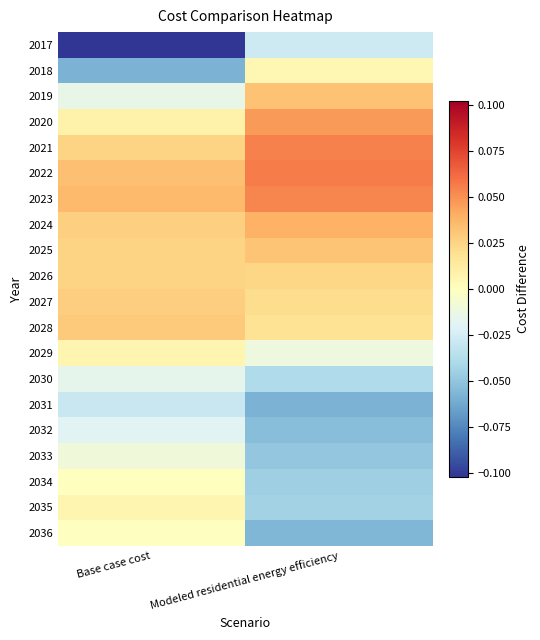

Reading left to right, transcribe all the data shown in this chart.

2017: Base case cost=-0.1	Modeled residential energy efficiency=-0.0
2018: Base case cost=-0.1	Modeled residential energy efficiency=0.0
2019: Base case cost=-0.0	Modeled residential energy efficiency=0.0
2020: Base case cost=0.0	Modeled residential energy efficiency=0.0
2021: Base case cost=0.0	Modeled residential energy efficiency=0.1
2022: Base case cost=0.0	Modeled residential energy efficiency=0.1
2023: Base case cost=0.0	Modeled residential energy efficiency=0.1
2024: Base case cost=0.0	Modeled residential energy efficiency=0.0
2025: Base case cost=0.0	Modeled residential energy efficiency=0.0
2026: Base case cost=0.0	Modeled residential energy efficiency=0.0
2027: Base case cost=0.0	Modeled residential energy efficiency=0.0
2028: Base case cost=0.0	Modeled residential energy efficiency=0.0
2029: Base case cost=0.0	Modeled residential energy efficiency=-0.0
2030: Base case cost=-0.0	Modeled residential energy efficiency=-0.0
2031: Base case cost=-0.0	Modeled residential energy efficiency=-0.1
2032: Base case cost=-0.0	Modeled residential energy efficiency=-0.1
2033: Base case cost=-0.0	Modeled residential energy efficiency=-0.0
2034: Base case cost=0.0	Modeled residential energy efficiency=-0.0
2035: Base case cost=0.0	Modeled residential energy efficiency=-0.0
2036: Base case cost=-0.0	Modeled residential energy efficiency=-0.1